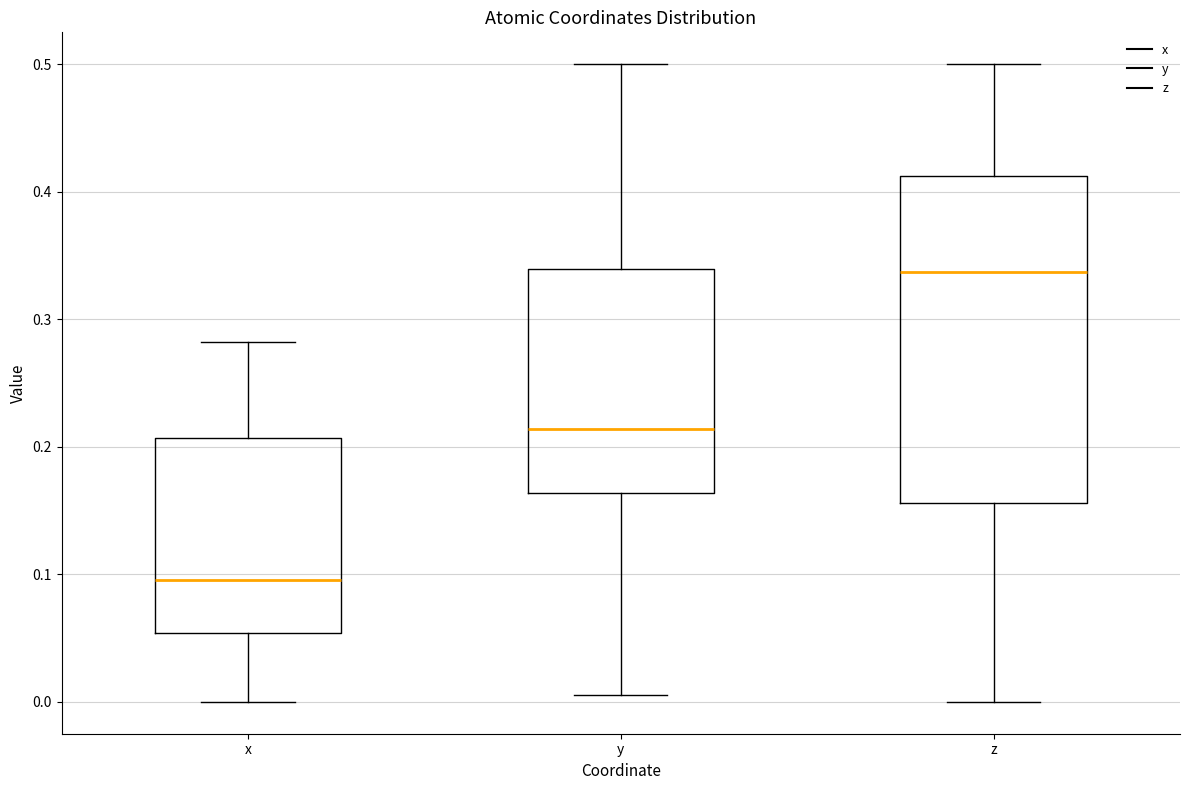

Reading left to right, transcribe this box plot: for each box, give where its median line is, the range the box spans, and where its two whiskers end, as read against the y-axis. The values are not printed on the chart, so give them approximately, as read against the axis.

x: median 0.10, box 0.05 to 0.21, whiskers 0.00 to 0.28
y: median 0.21, box 0.16 to 0.34, whiskers 0.01 to 0.50
z: median 0.34, box 0.16 to 0.41, whiskers 0.00 to 0.50